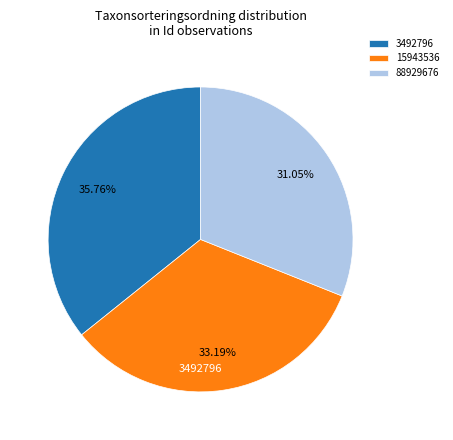

How many slices are in this pie chart?

3